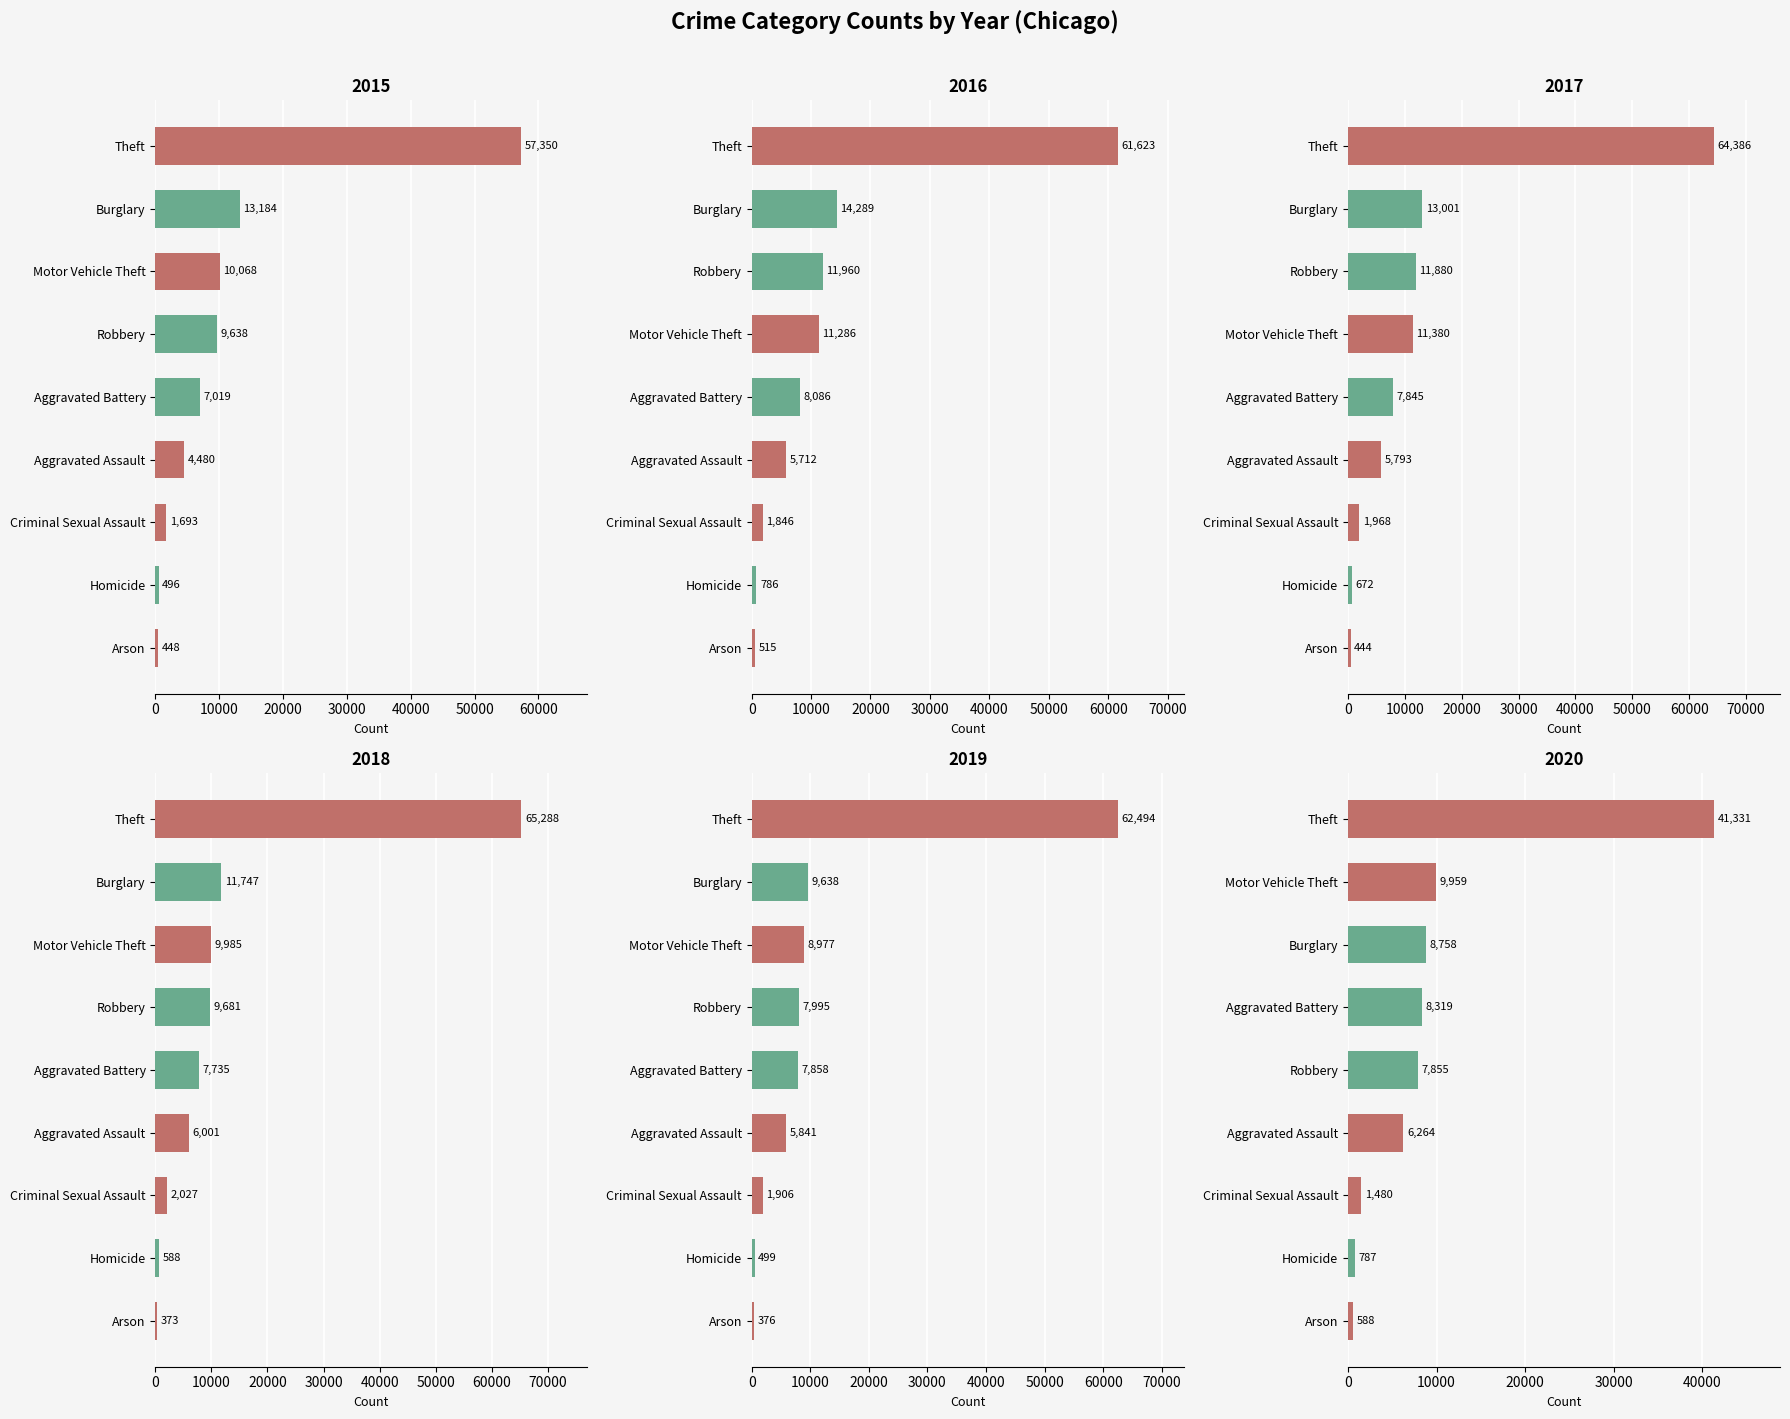

What is the spread (max minus min) of values at Aggravated Battery?

1300